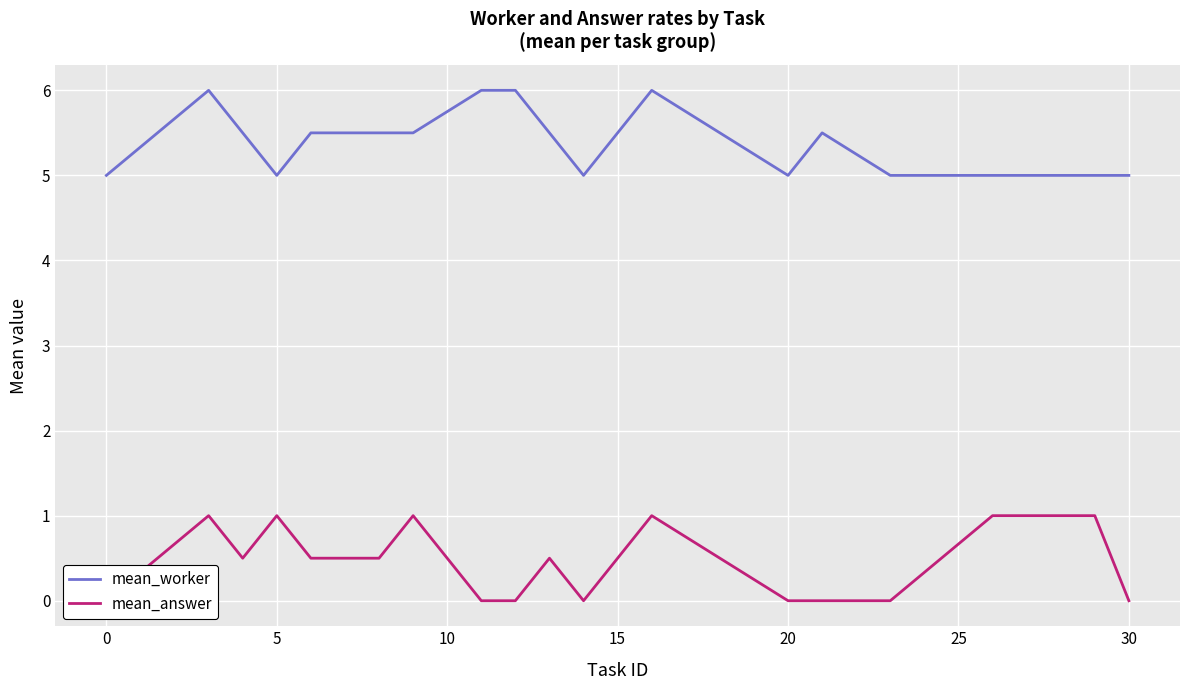

The value of mean_worker at 30 is 5.0. True or false?

True